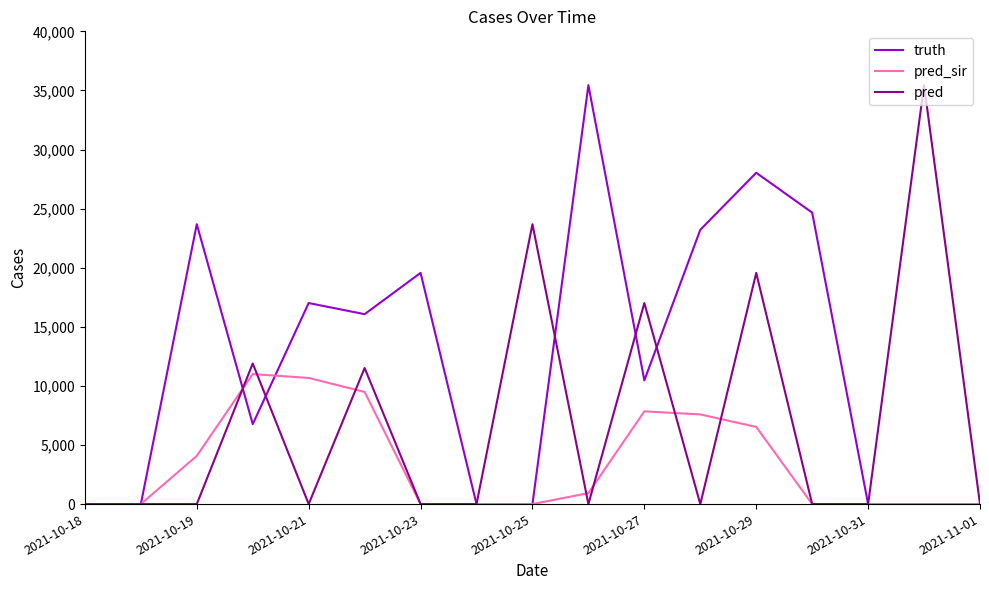

List the series in order of their overall mean, highest first.

truth, pred, pred_sir